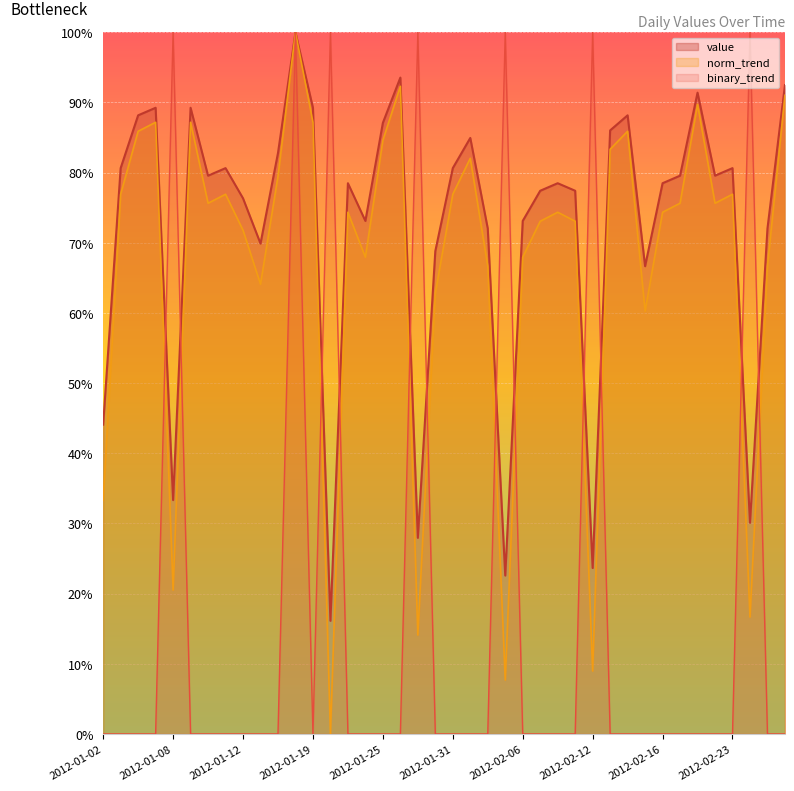

List the series in order of their peak value, lowest first.

value, norm_trend, binary_trend